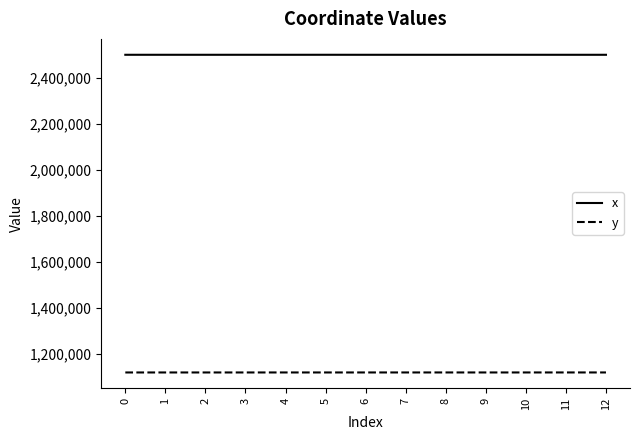

List the series in order of their peak value, lowest first.

y, x